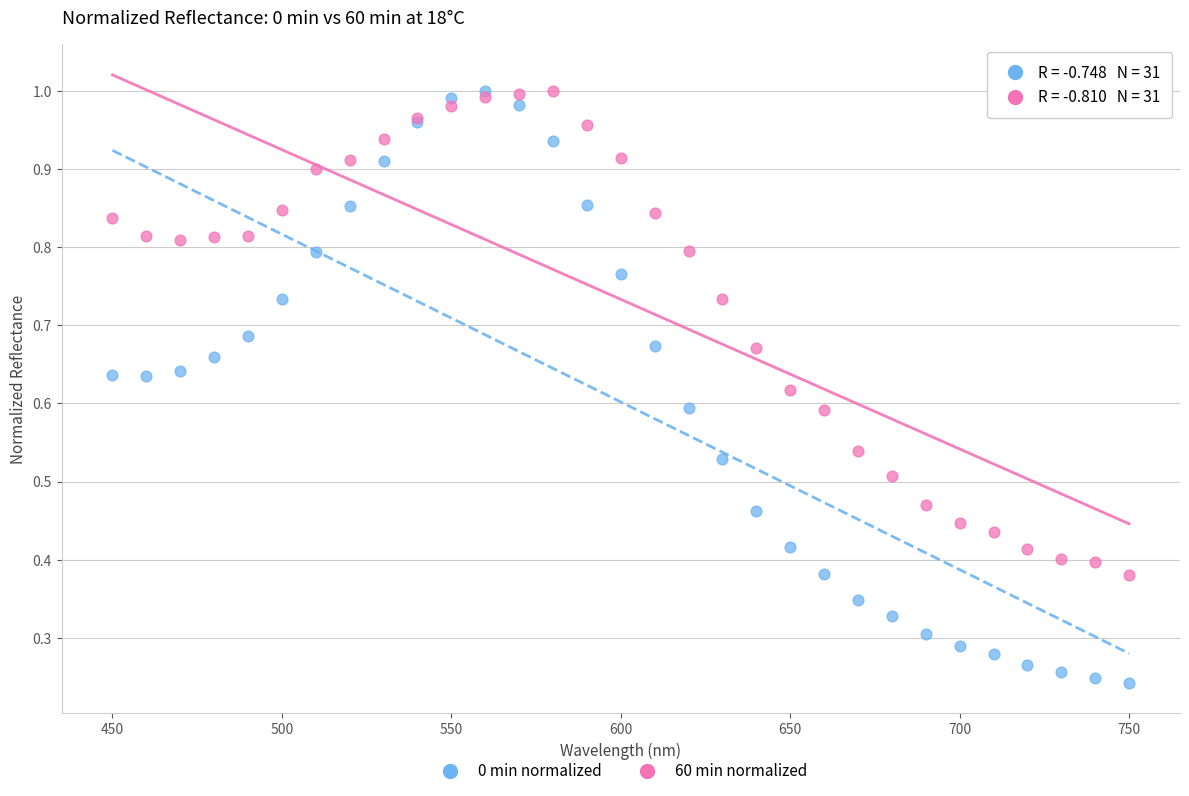

Which series has the largest Y range (max minus min)?

0 min normalized